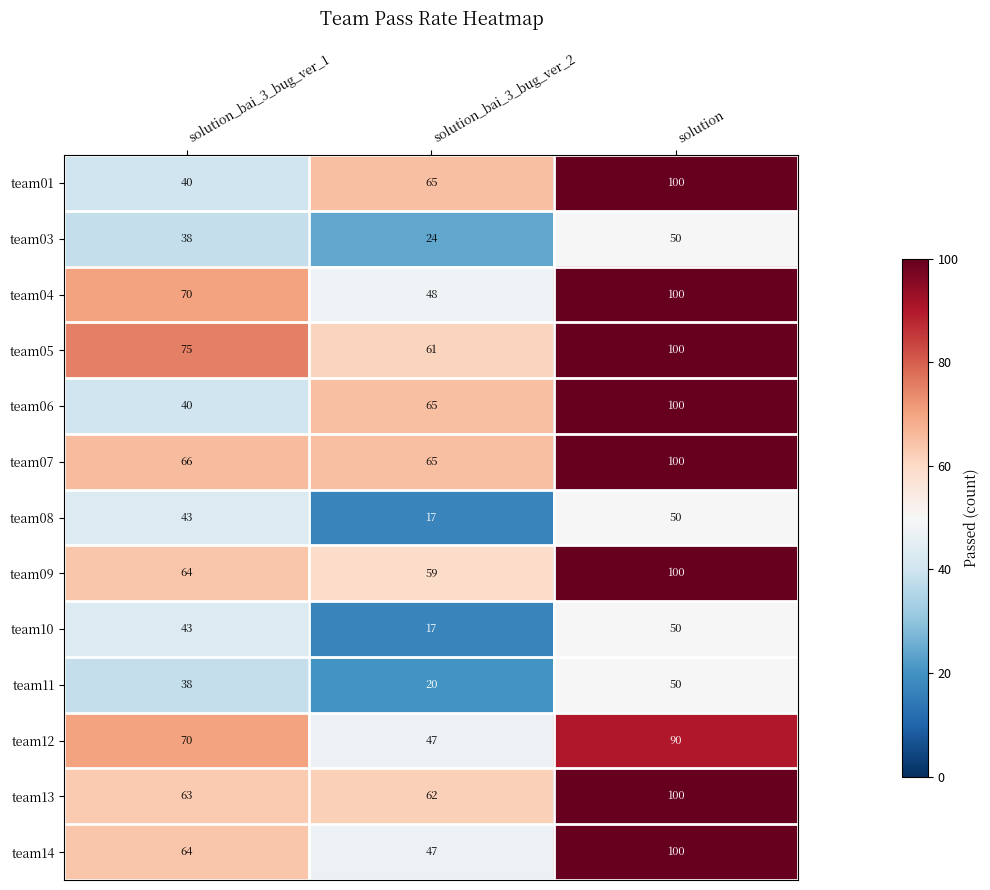

The team13 series shows 87 at solution_bai_3_bug_ver_2. True or false?

False